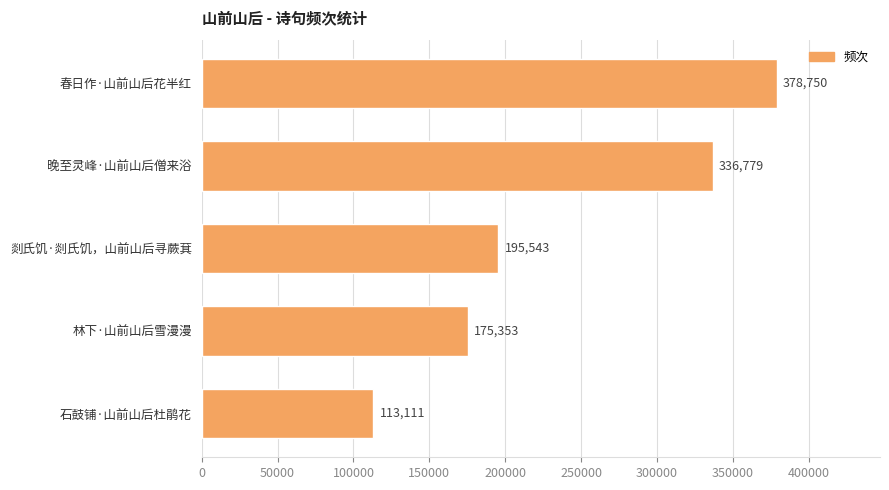

How many values are below 195543?

2